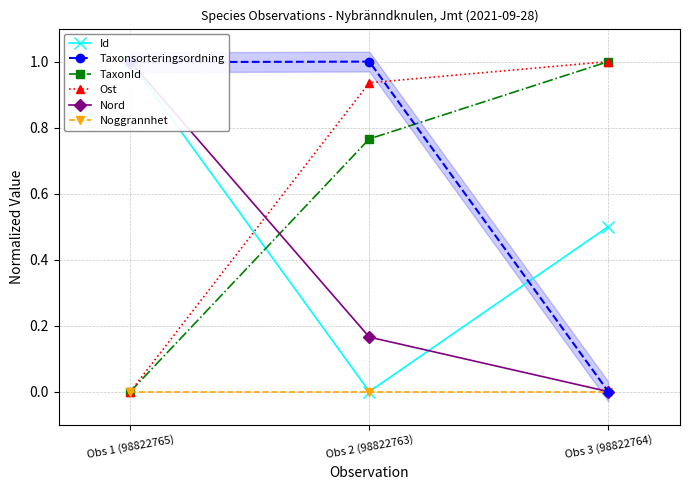

Reading left to right, list all the values displayed in this chart.

Id: Obs 1 (98822765)=1.0	Obs 2 (98822763)=0.0	Obs 3 (98822764)=0.5
Taxonsorteringsordning: Obs 1 (98822765)=1.0	Obs 2 (98822763)=1.0	Obs 3 (98822764)=0.0
TaxonId: Obs 1 (98822765)=0.0	Obs 2 (98822763)=0.8	Obs 3 (98822764)=1.0
Ost: Obs 1 (98822765)=0.0	Obs 2 (98822763)=0.9	Obs 3 (98822764)=1.0
Nord: Obs 1 (98822765)=1.0	Obs 2 (98822763)=0.2	Obs 3 (98822764)=0.0
Noggrannhet: Obs 1 (98822765)=0.0	Obs 2 (98822763)=0.0	Obs 3 (98822764)=0.0